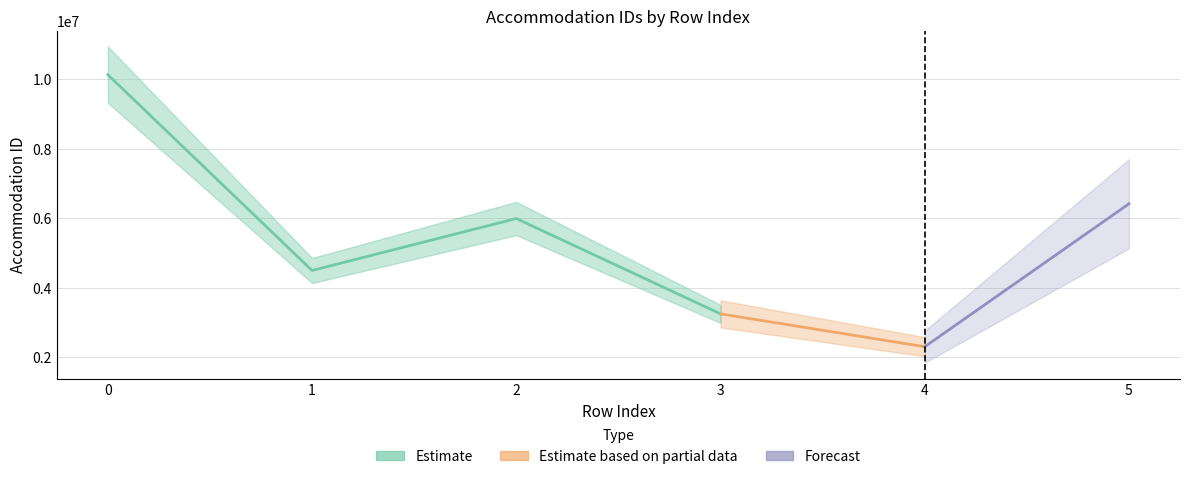

Where is the first local maximum?

2